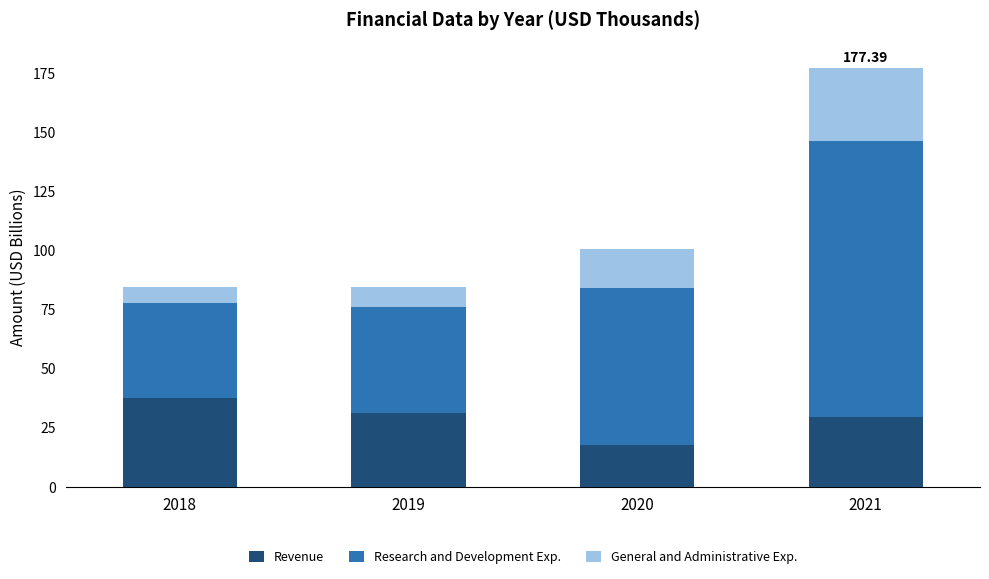

At which category is the sum across all series the highest?

2021